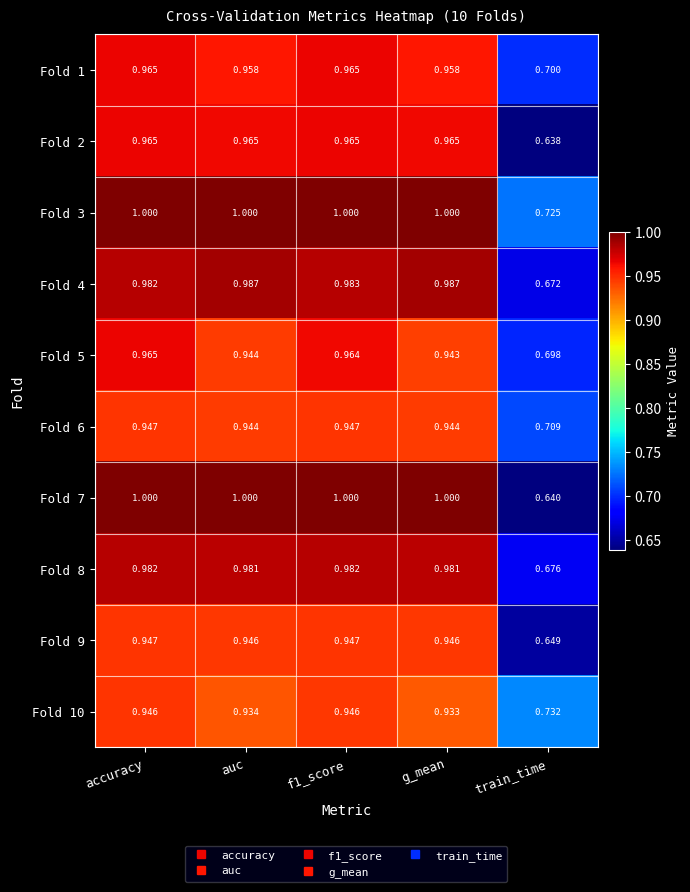

Is the value of Fold 9 at train_time greater than the value of Fold 4 at accuracy?

No